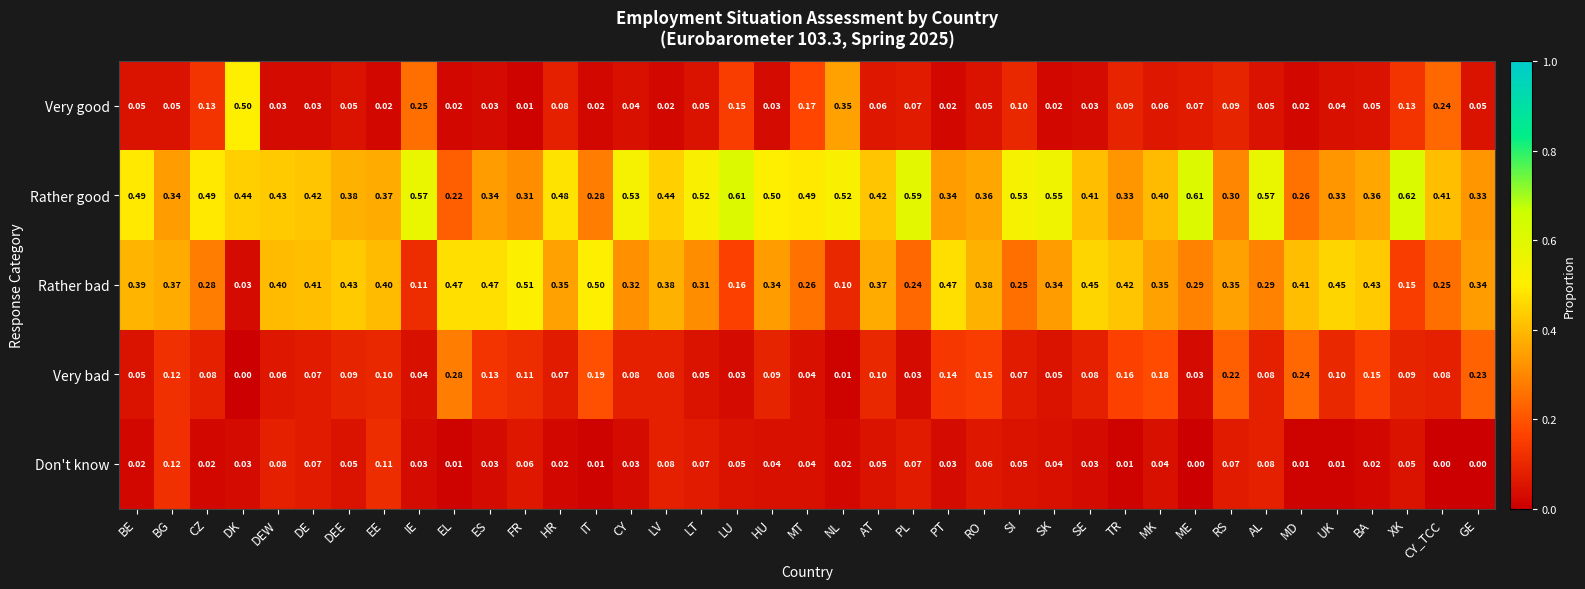

Between HR and LU, which series saw the biggest shift?

Rather bad